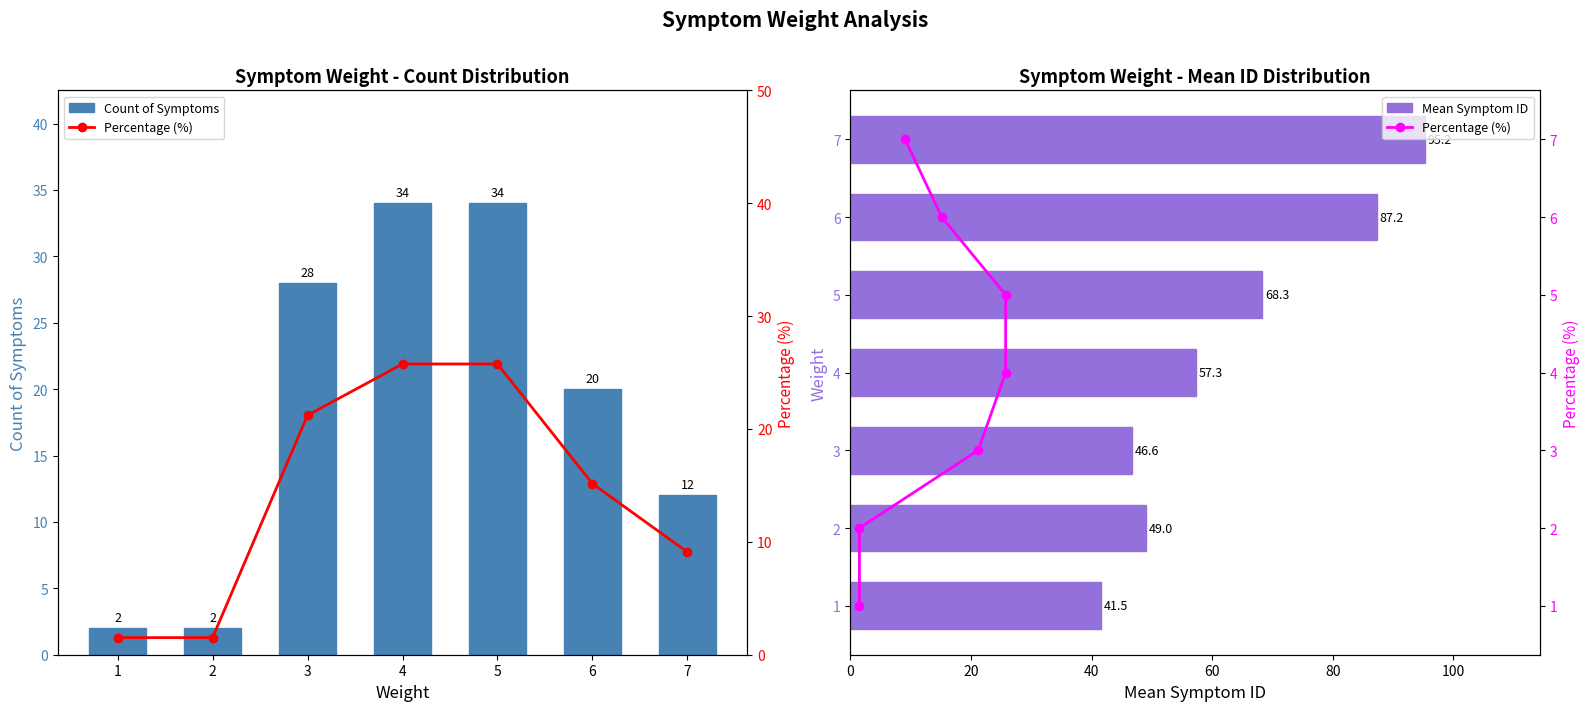

How many data points in Percentage (%) are above 4?

3